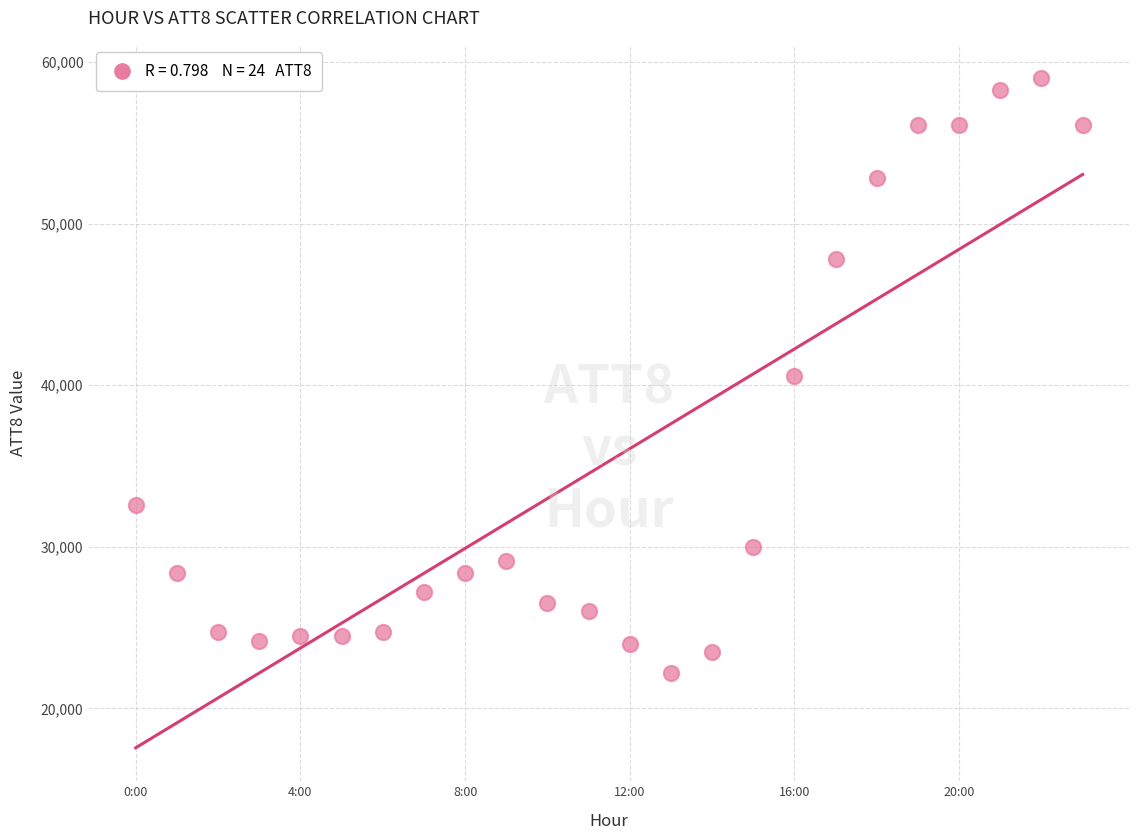

What is the range of Y values (max minus min)?

36800